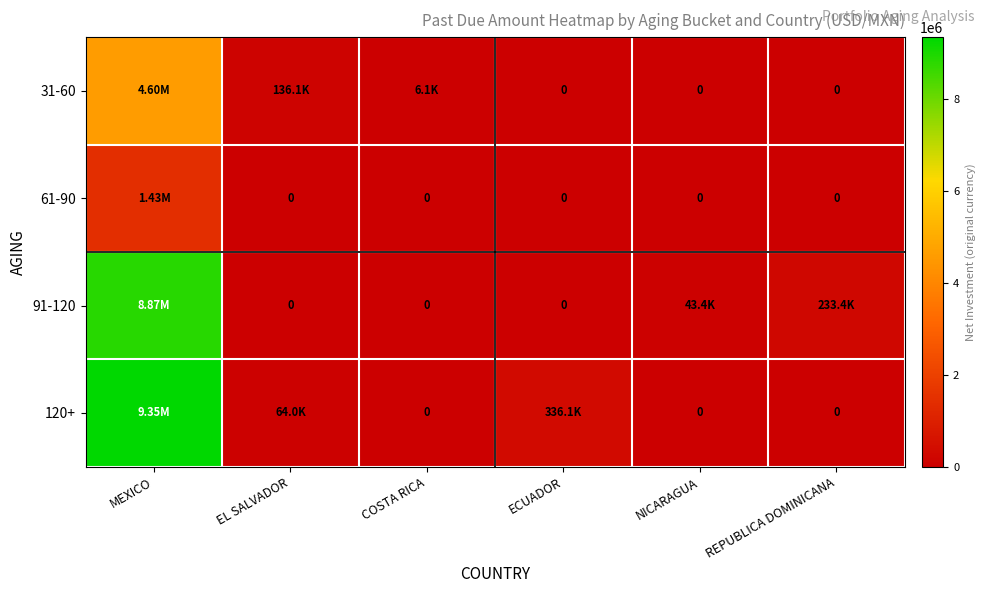

Which series has the widest spread of values?

120+